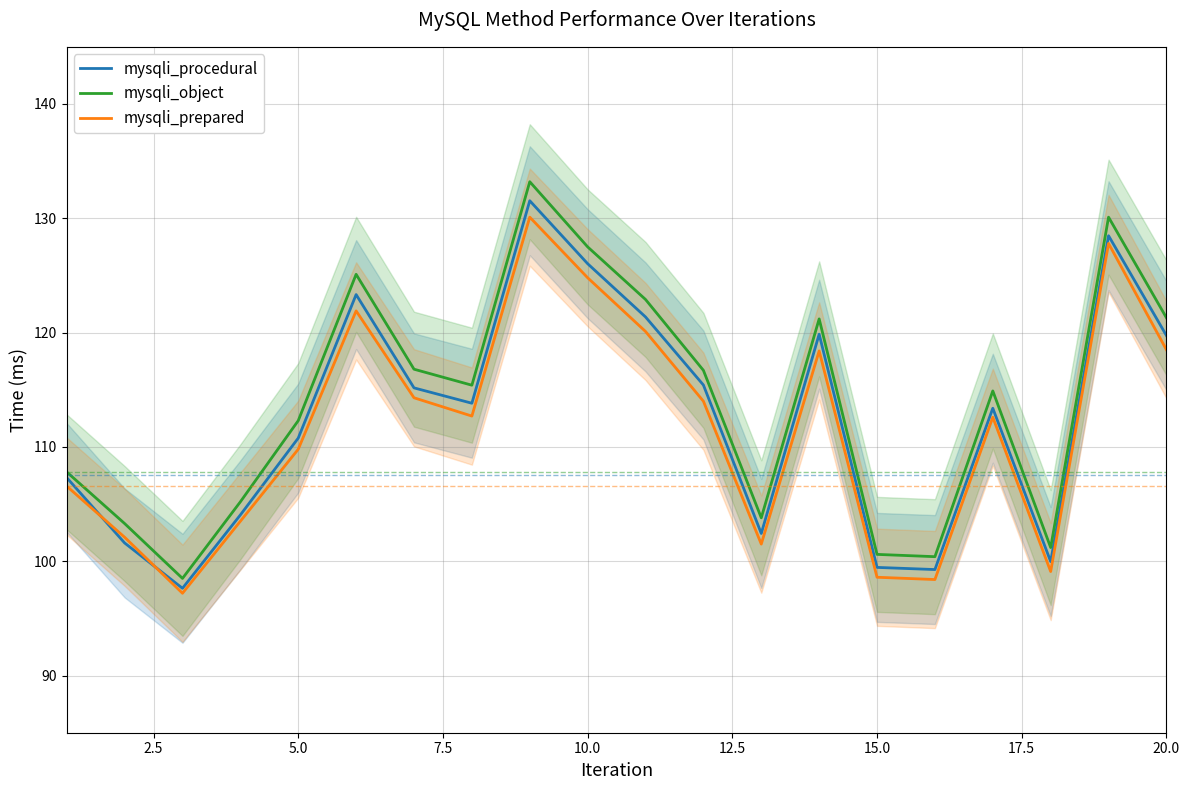

True or false: mysqli_object and mysqli_prepared intersect in this chart.

False